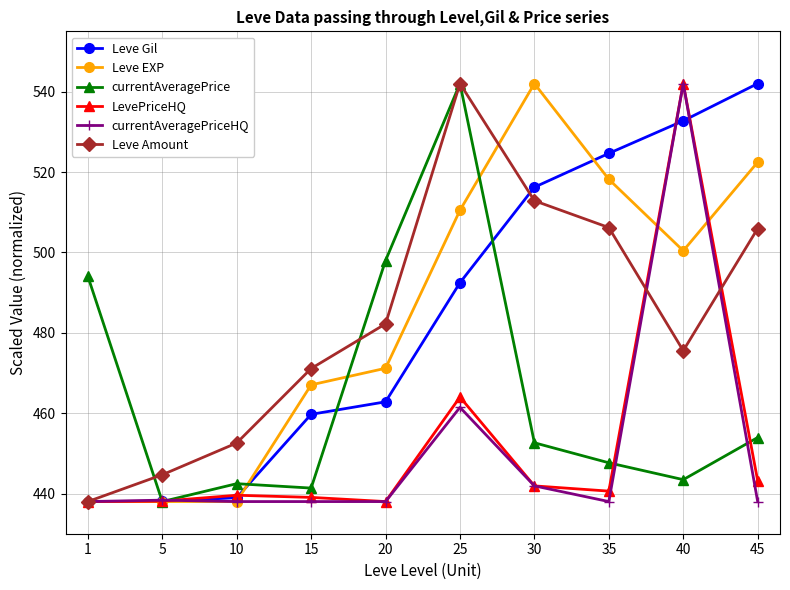

Which series ends up on top after the final intersection of LevePriceHQ and Leve Gil?

Leve Gil